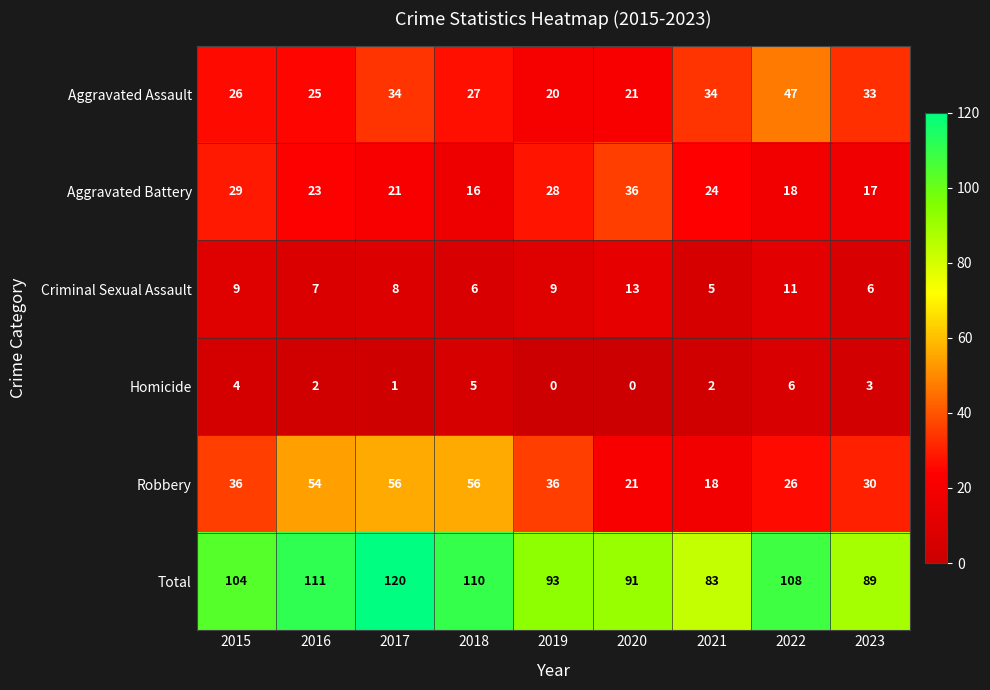

Which series has the largest total across all categories?

Total